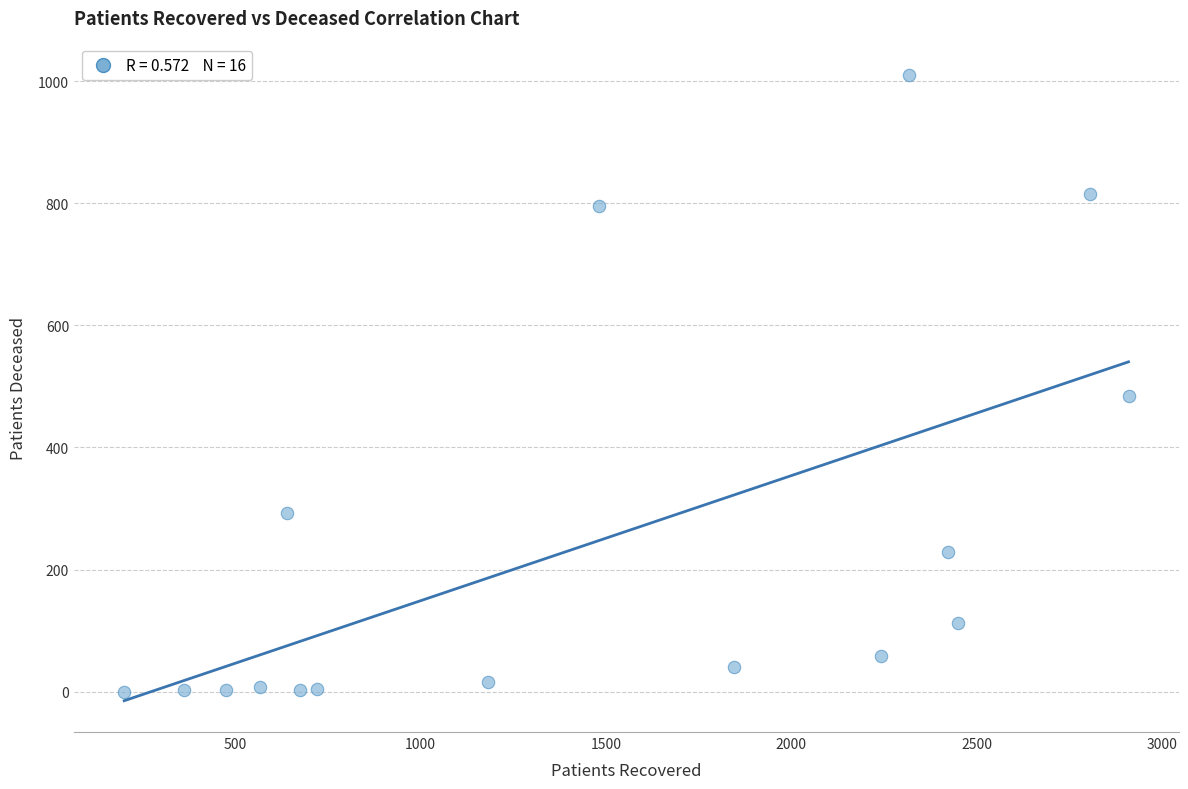

What Y value in the scatter plot is closest to 505?

485